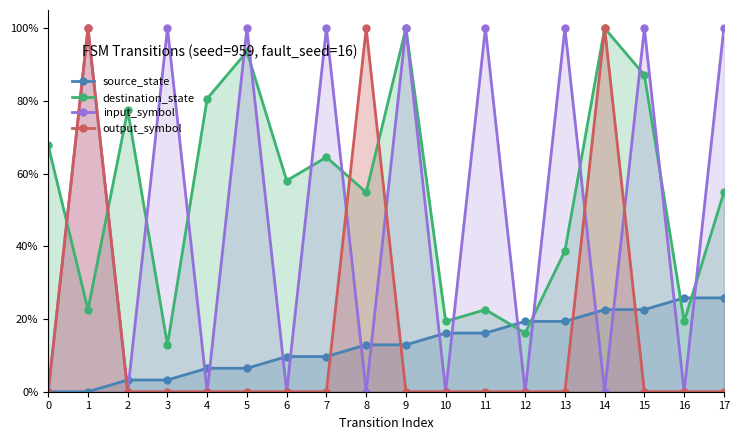

Does the chart have visible grid lines?

No